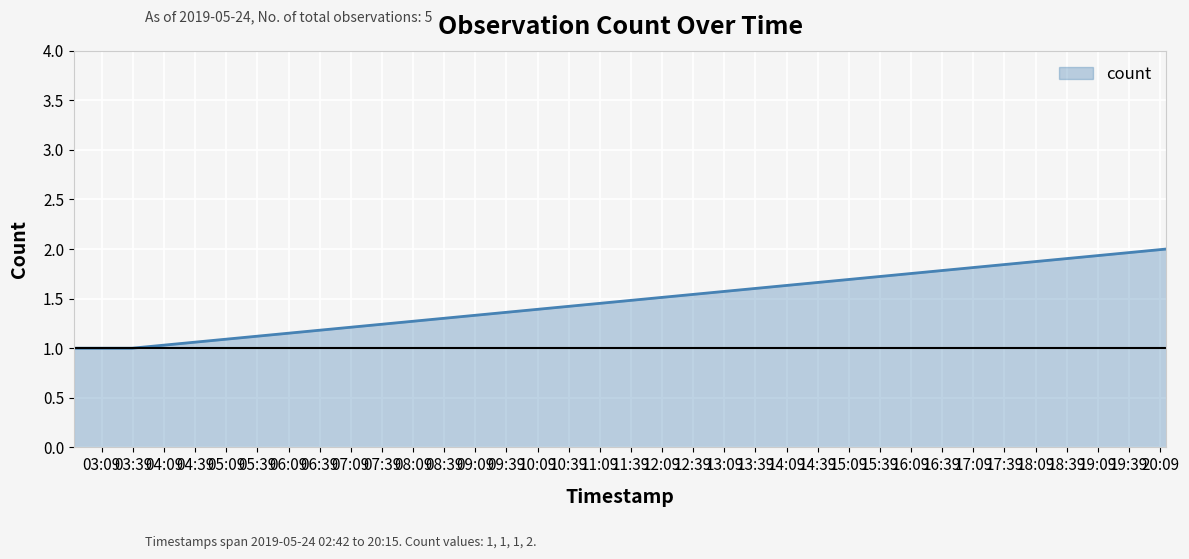

What is the sum of all values?

5